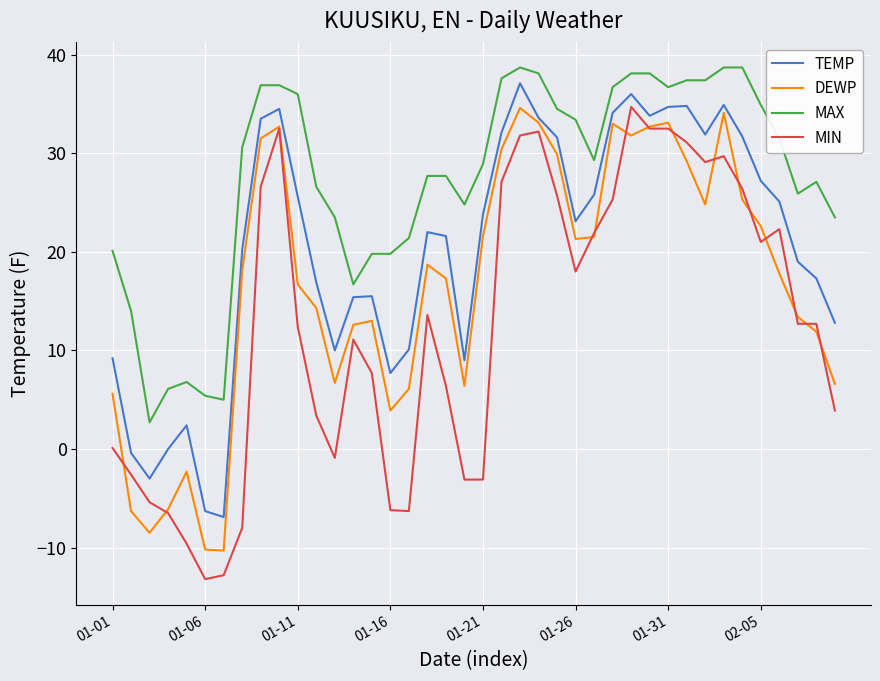

True or false: MAX and MIN cross at least once.

False